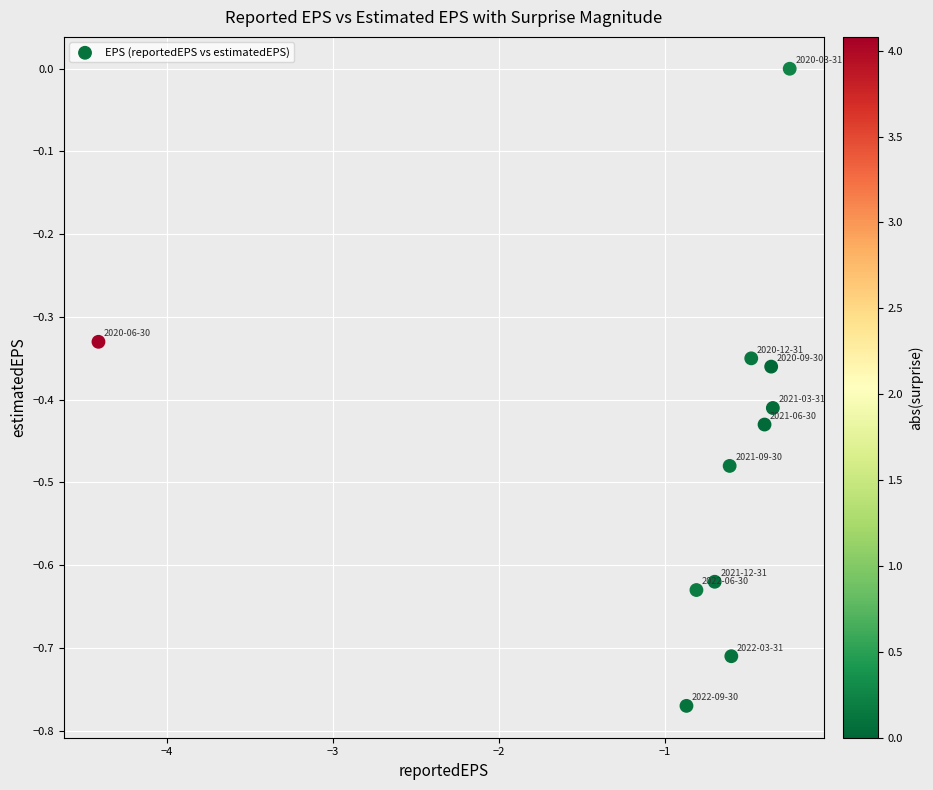

What is the range of Y values (max minus min)?

0.8